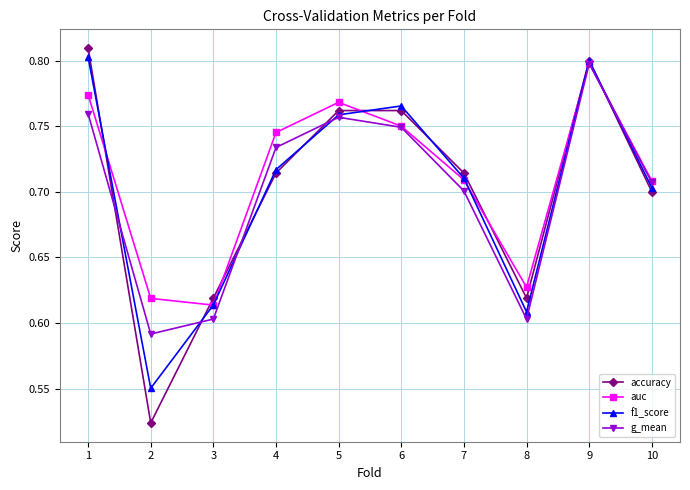

Which series has the largest range (max minus min)?

accuracy